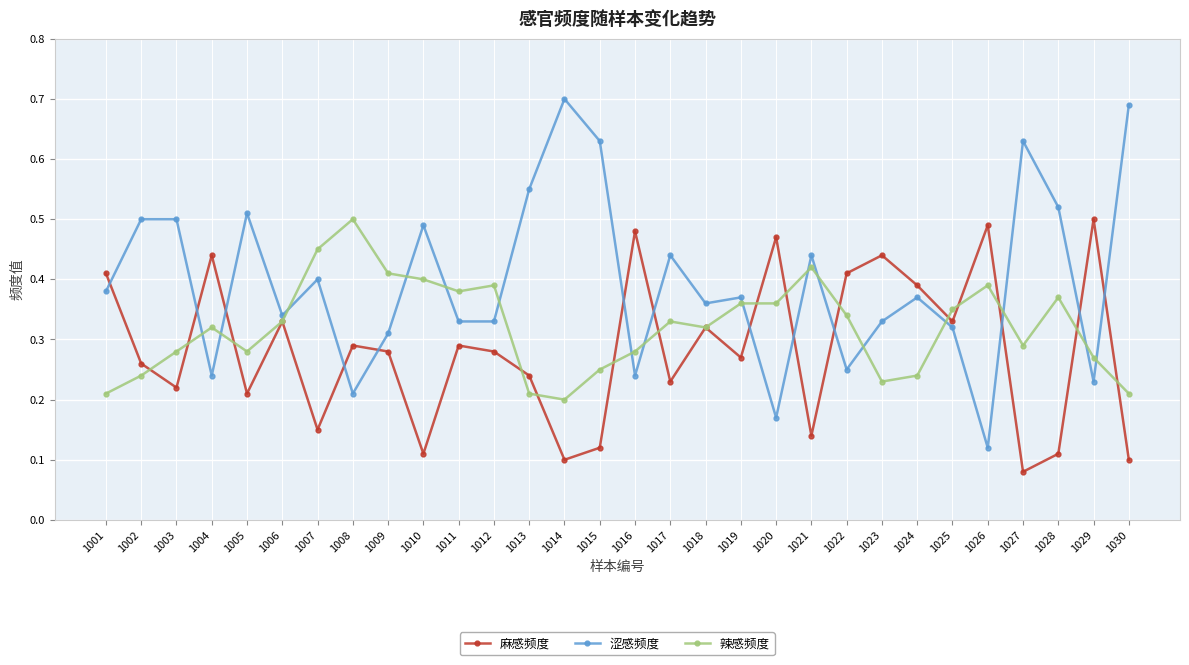

Which series has the largest range (max minus min)?

涩感频度